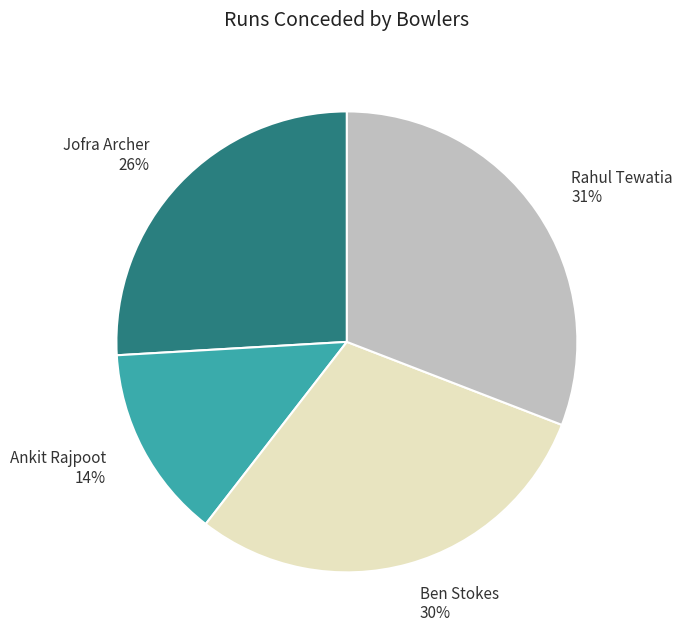

Between Jofra Archer and Ankit Rajpoot, which is larger?

Jofra Archer